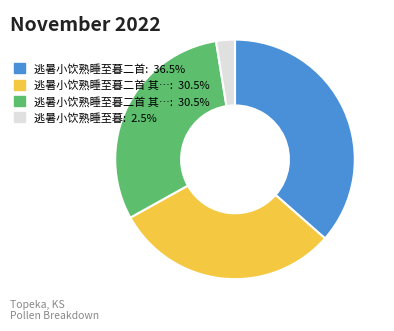

Does any single category account for the majority?

No